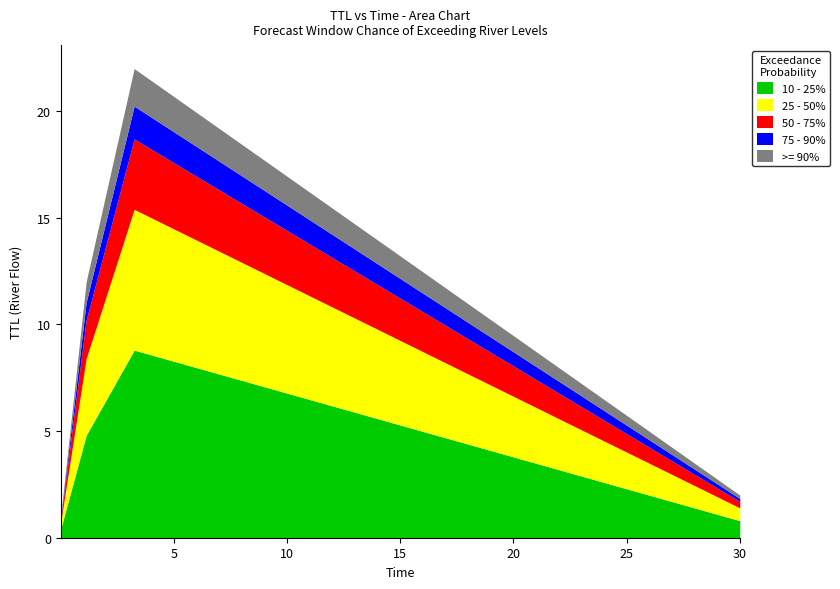

How many data points does each series have?

4